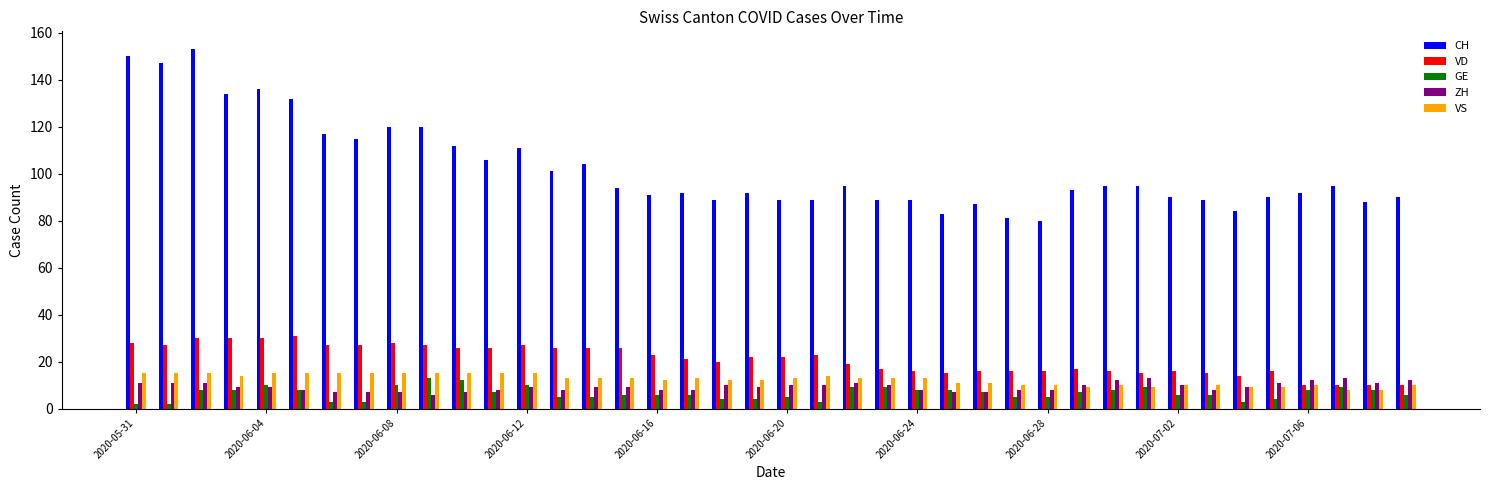

What is the difference between the maximum and minimum values in the GE series?

11